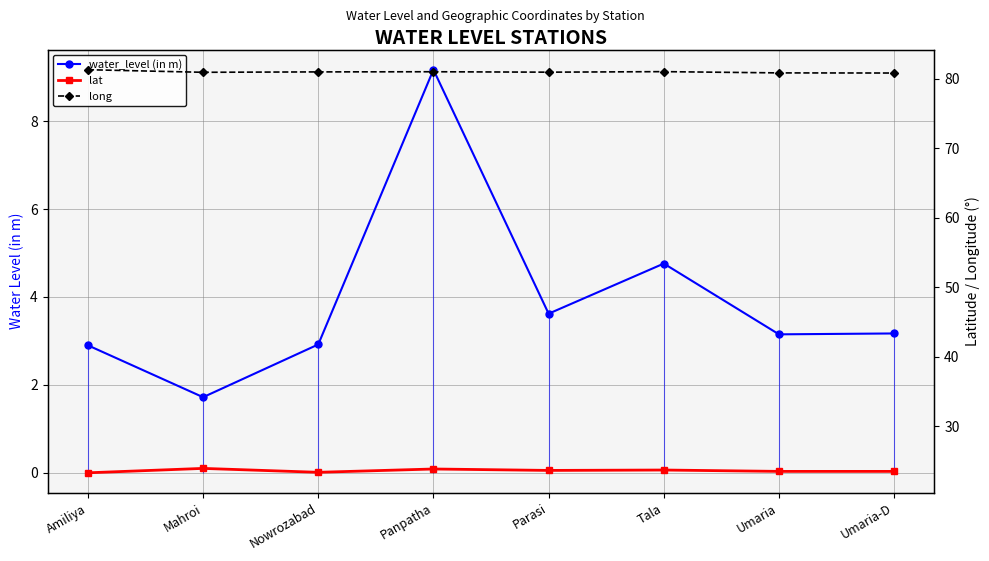

What is the sum of the long values at Panpatha and Parasi?

161.9